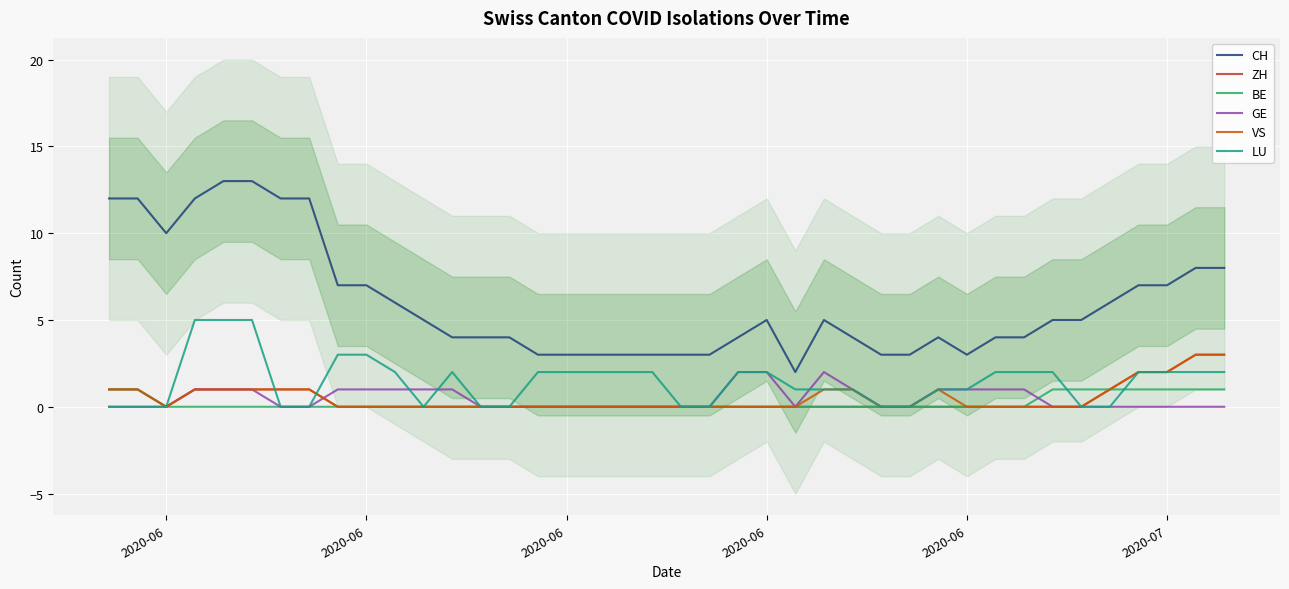

Where is the first local maximum for CH?

2020-06